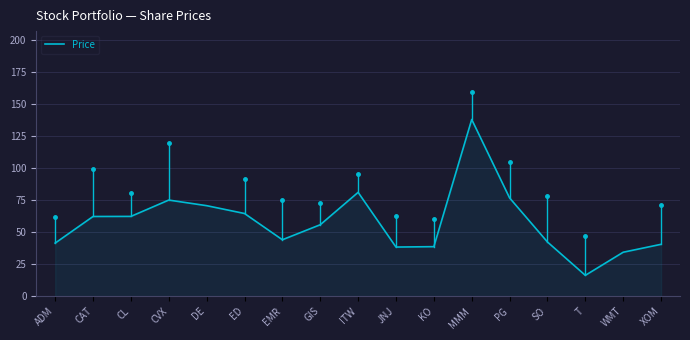

What is the smallest value displayed?

16.3